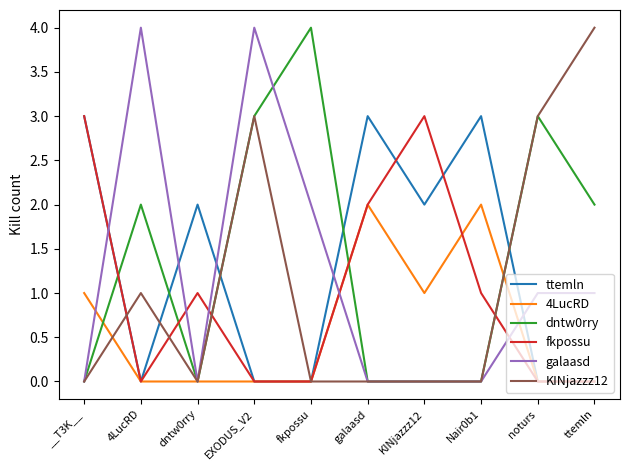

What is the spread (max minus min) of values at Nair0b1?

3